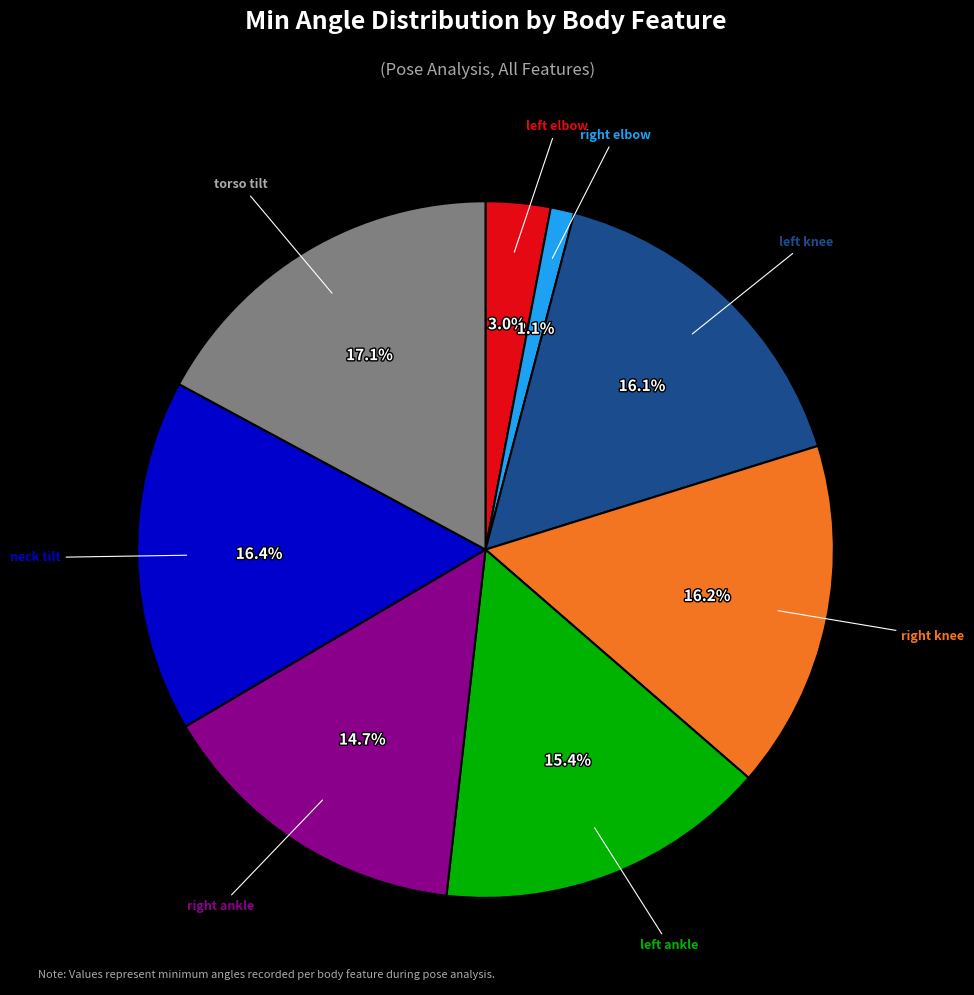

Does any single category account for the majority?

No